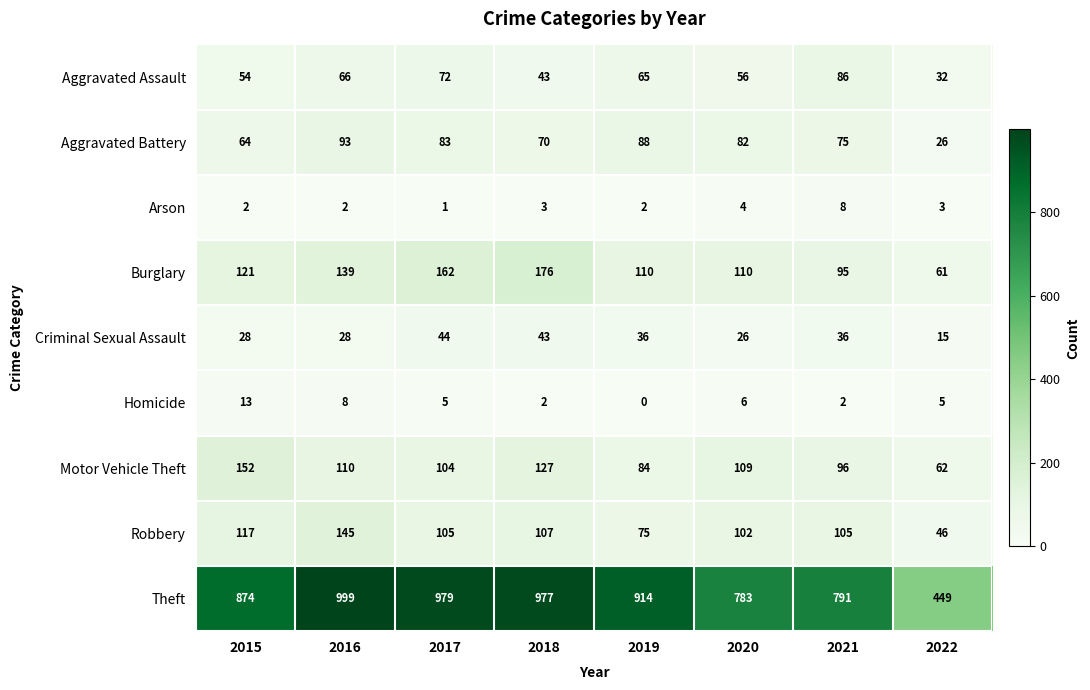

Is it true that Robbery equals 63 at 2018?

False